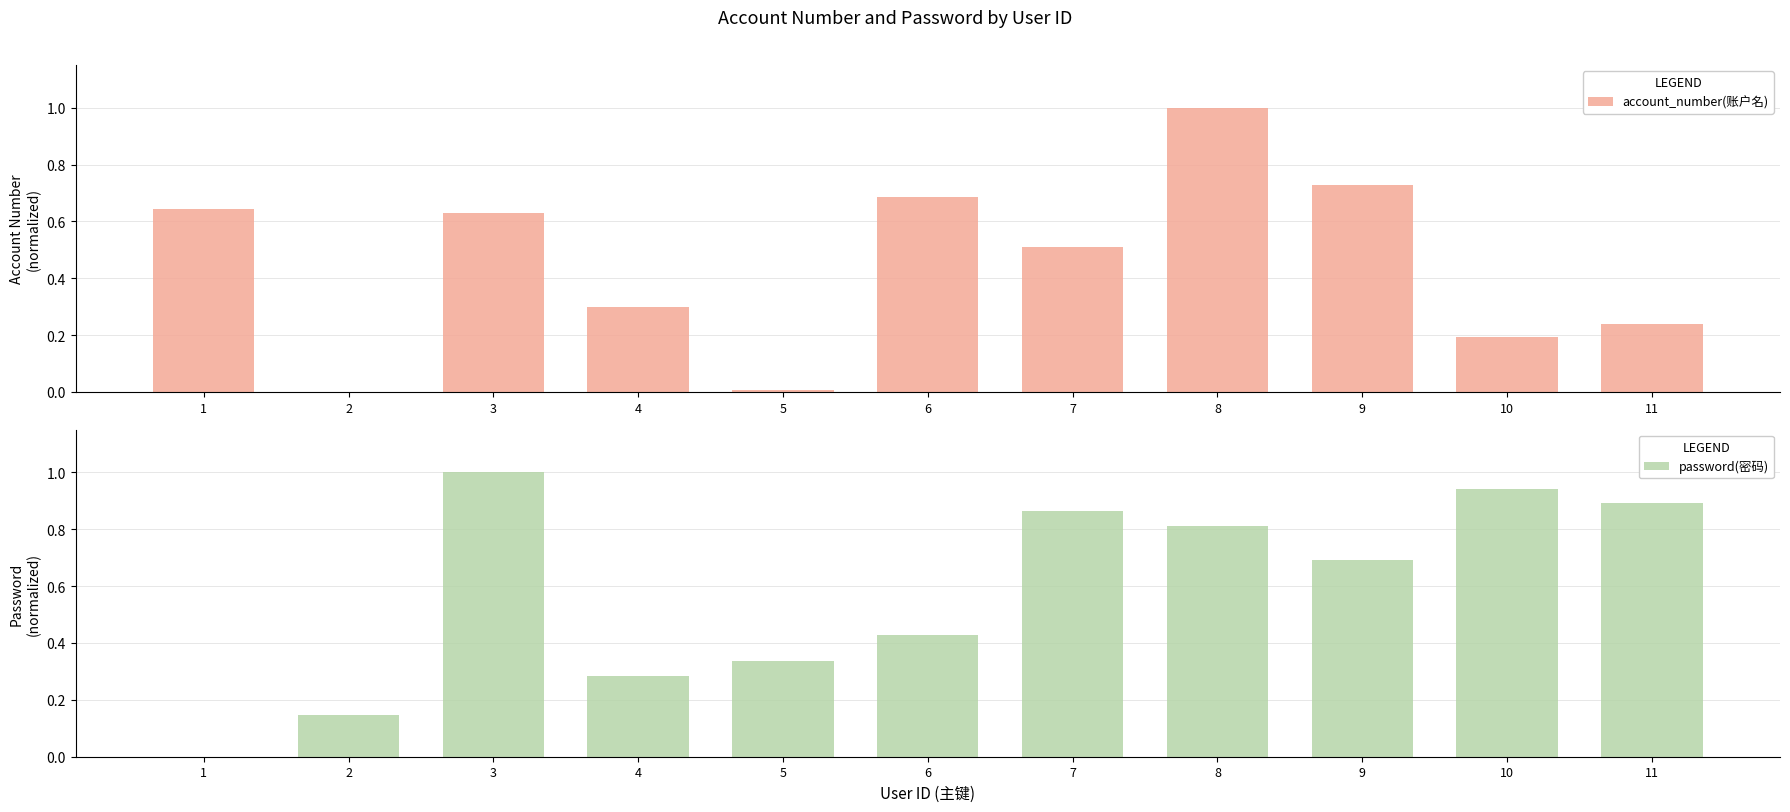

The account_number(账户名) series shows 0.3 at 10. True or false?

False